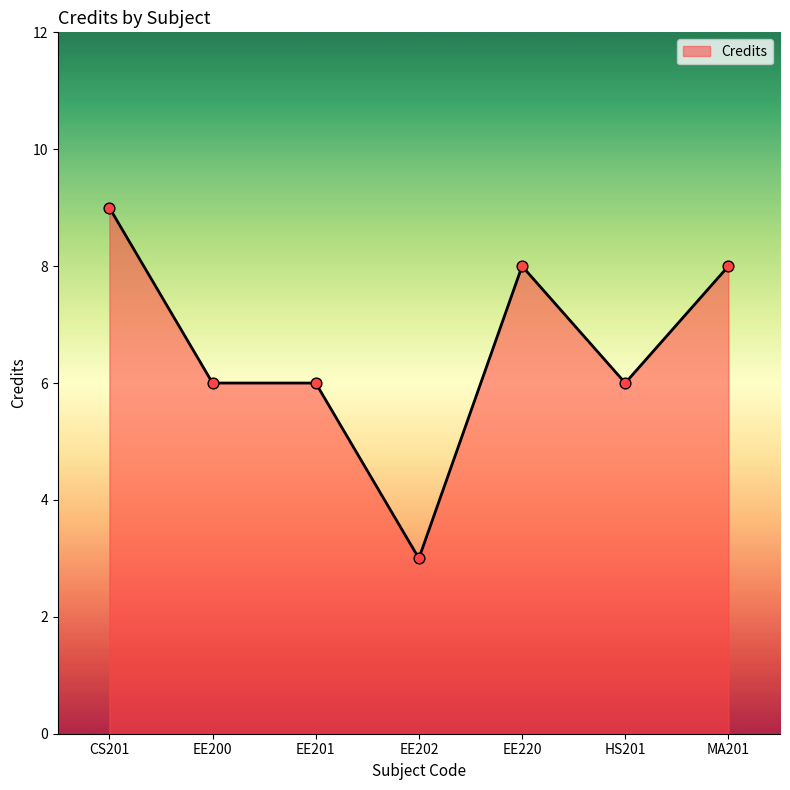

What is the ratio of the value at EE200 to the value at EE202?

2.0